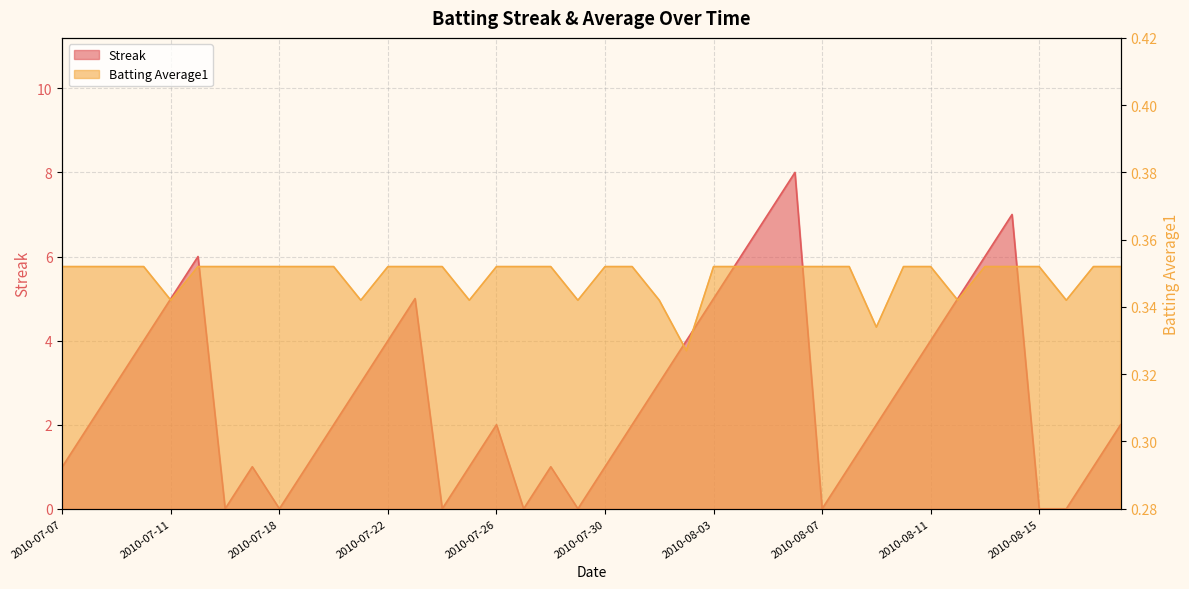

At which category does Streak reach its first local valley?

2010-07-16